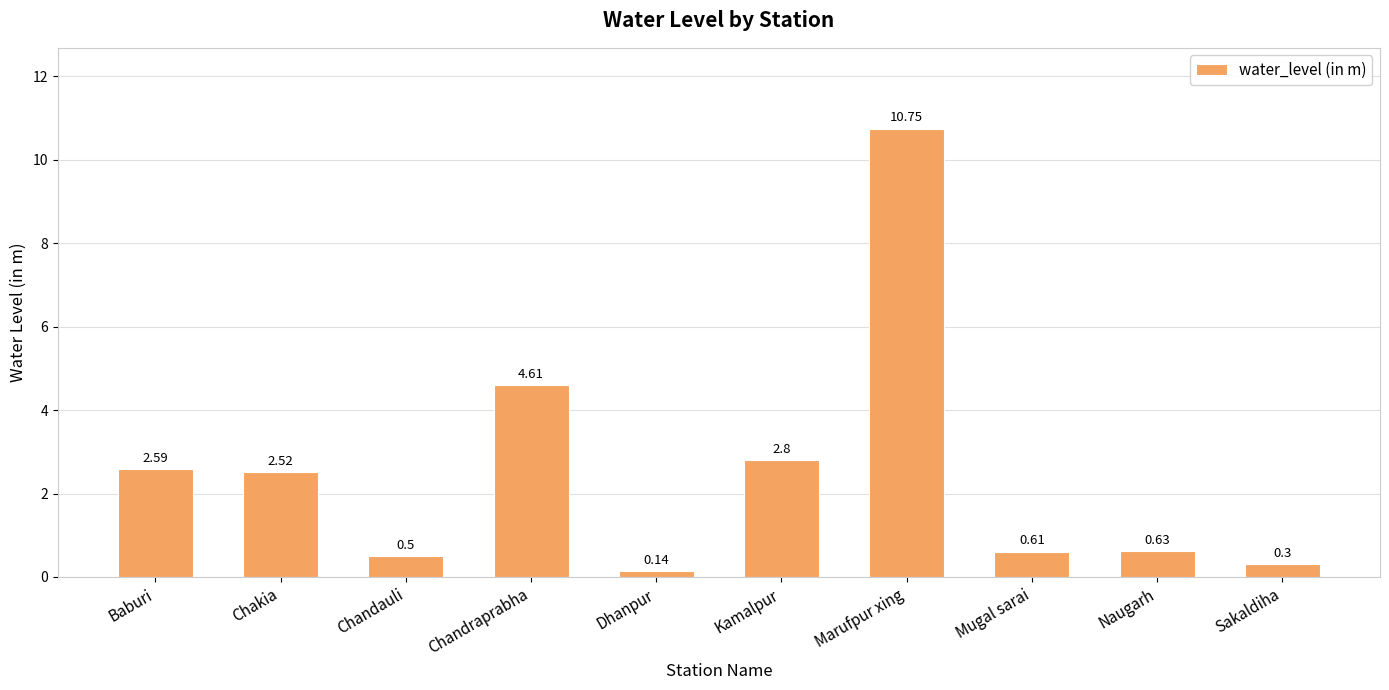

Which has a higher value, Naugarh or Baburi?

Baburi